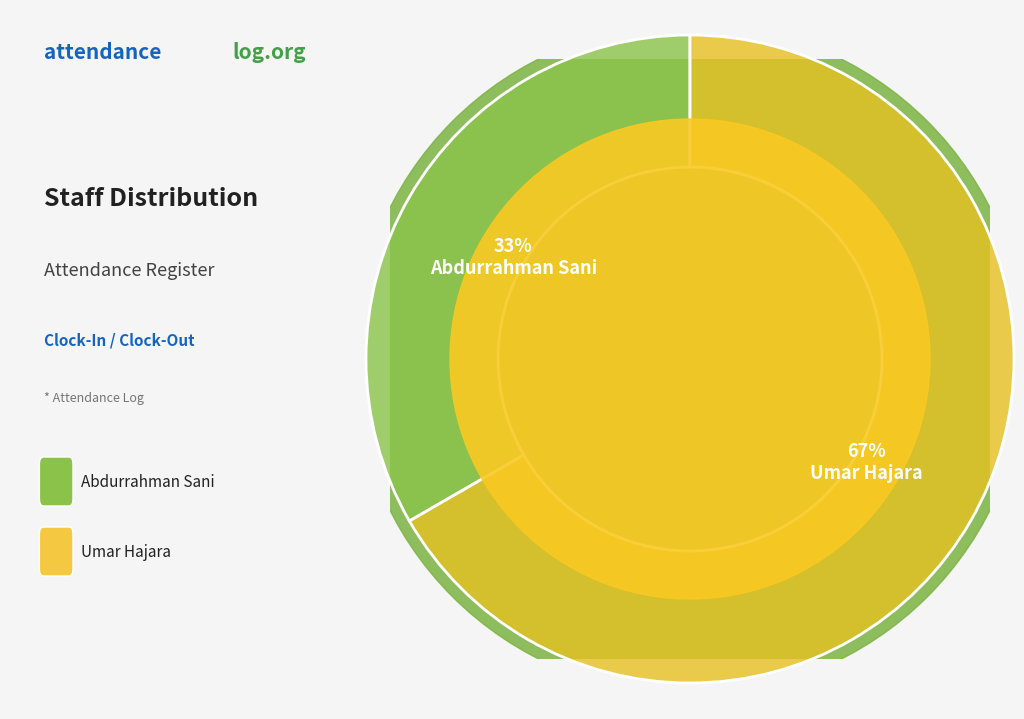

To the nearest percent, what portion does Umar Hajara represent?

67%